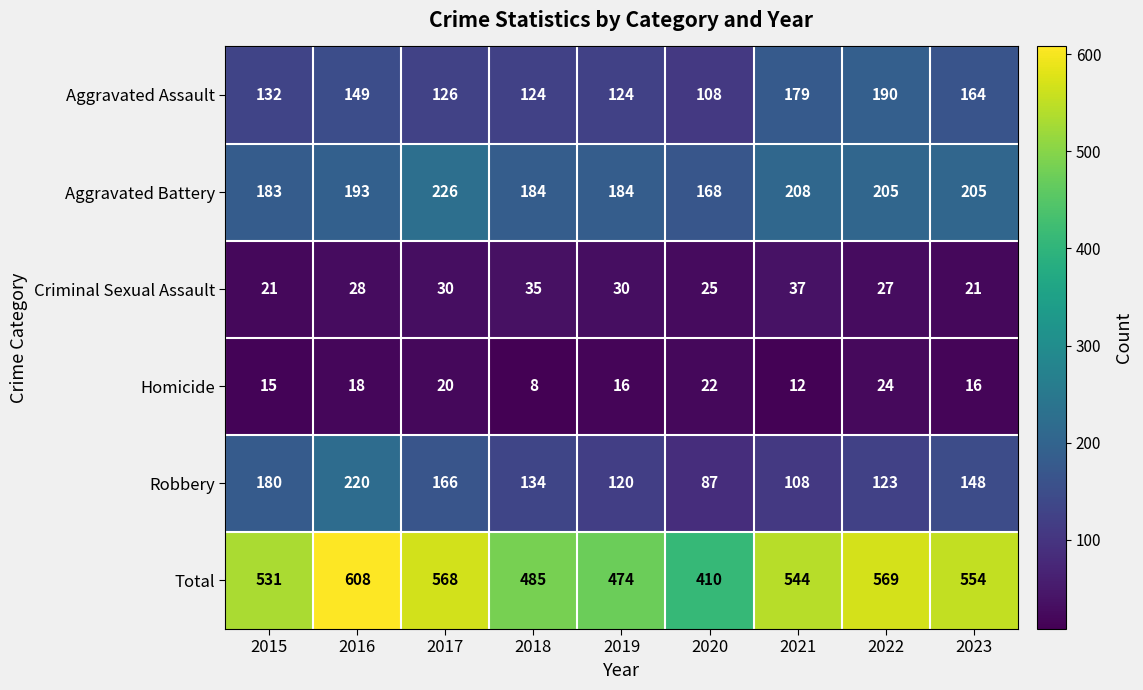

Which series changed the most between 2018 and 2022?

Total